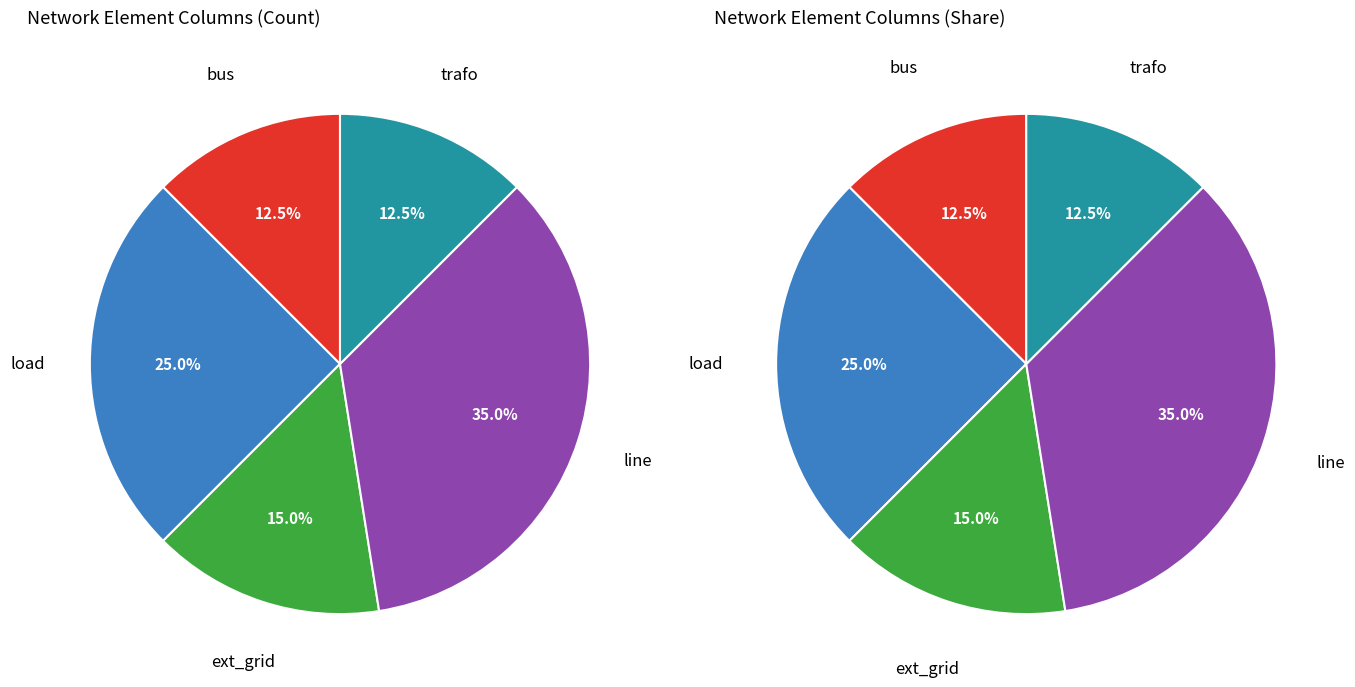

How much of the chart is everything except trafo?

87.5%